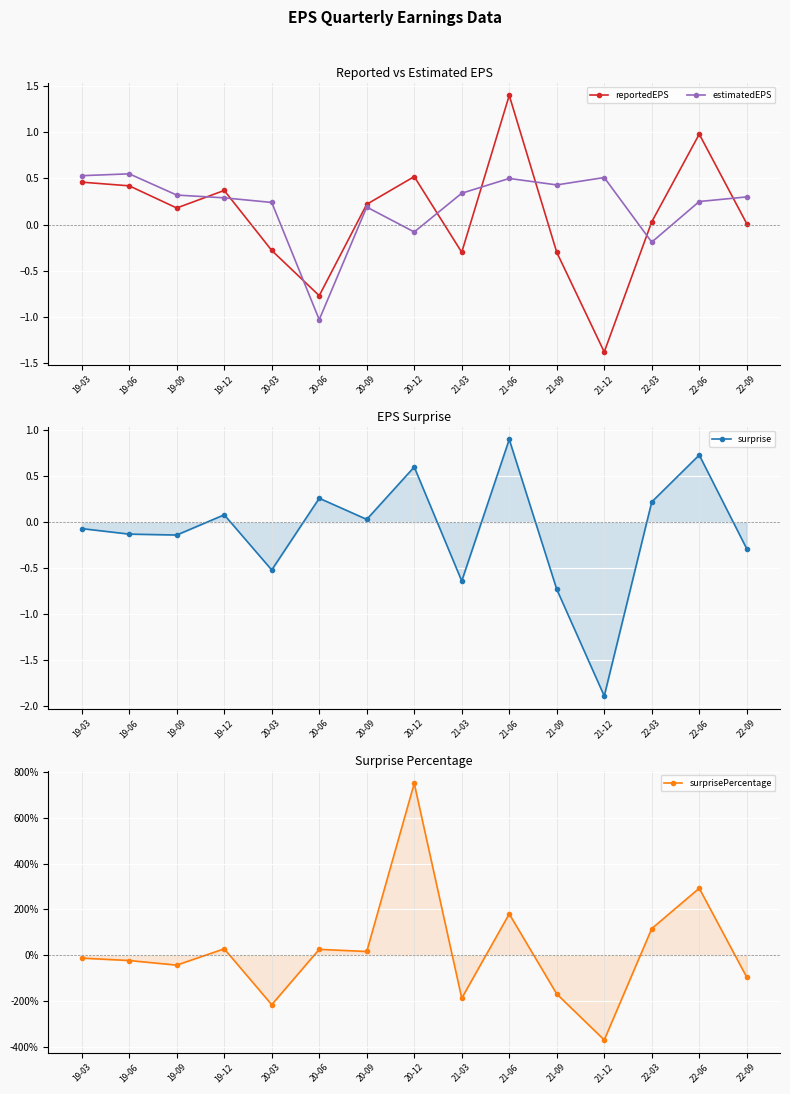

Where is the first local maximum for surprisePercentage?

19-12